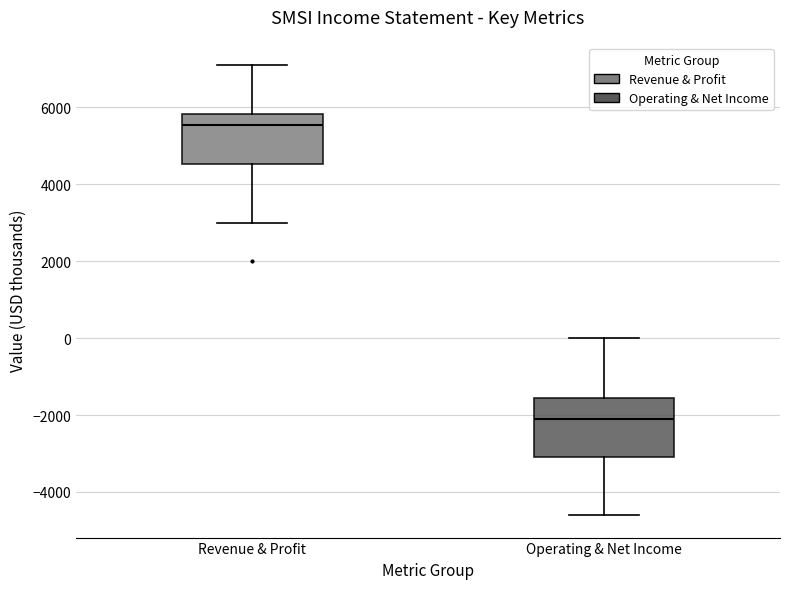

Which box's median line is the lowest?

Operating & Net Income